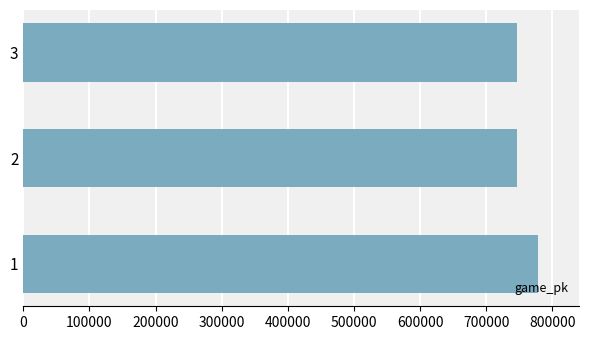

The value at 1 is 175914. True or false?

False